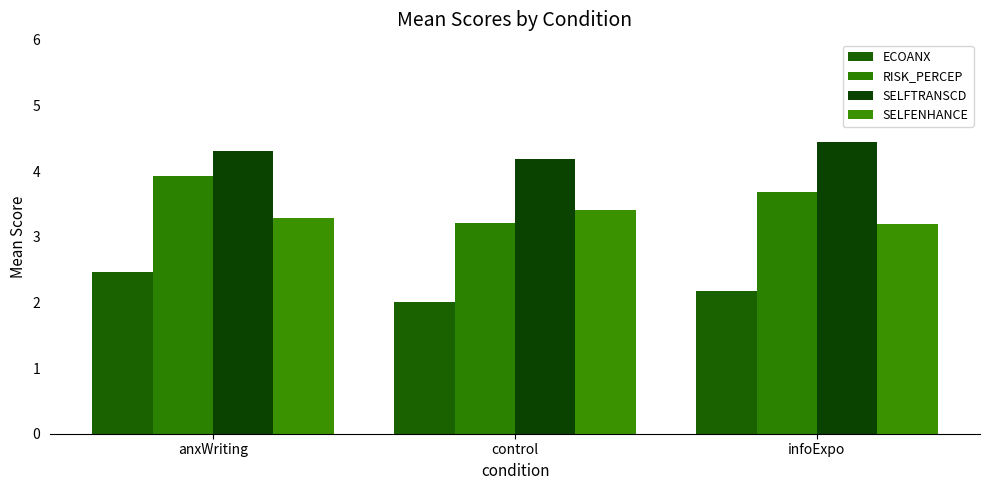

What is the sum of all SELFENHANCE values?

9.9